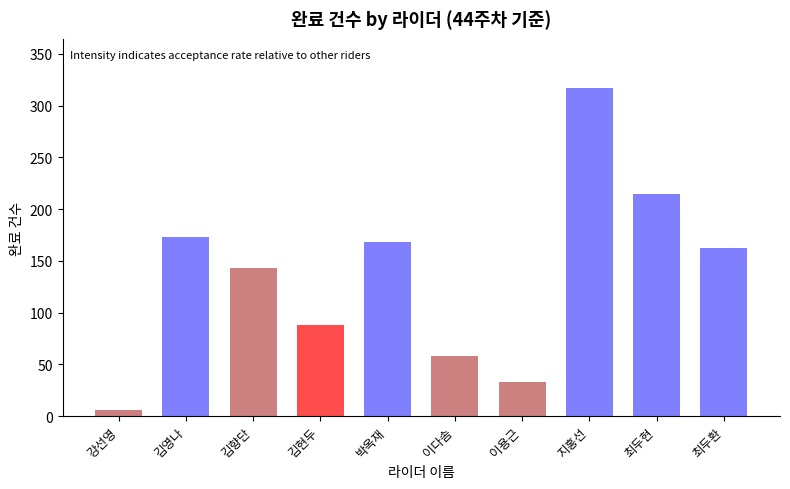

List the labels in order of value, largest first.

지홍선, 최두현, 김영나, 박옥재, 최두환, 김향단, 김현두, 이다솜, 이용근, 강선영